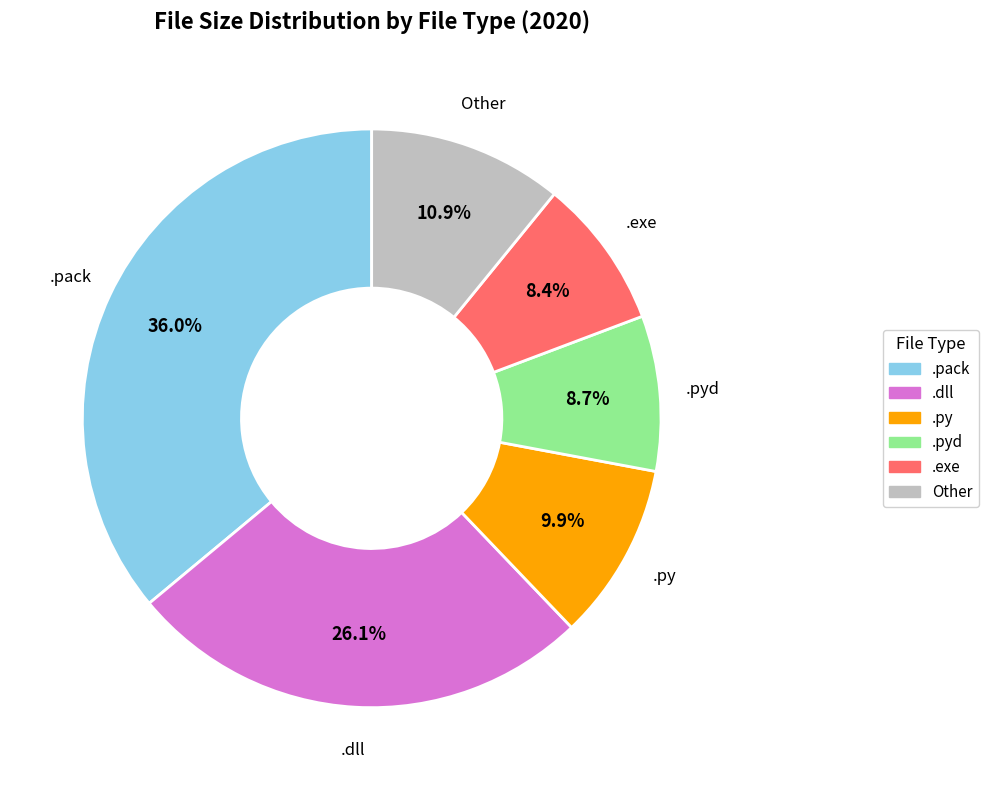

Is there a majority slice in this chart?

No